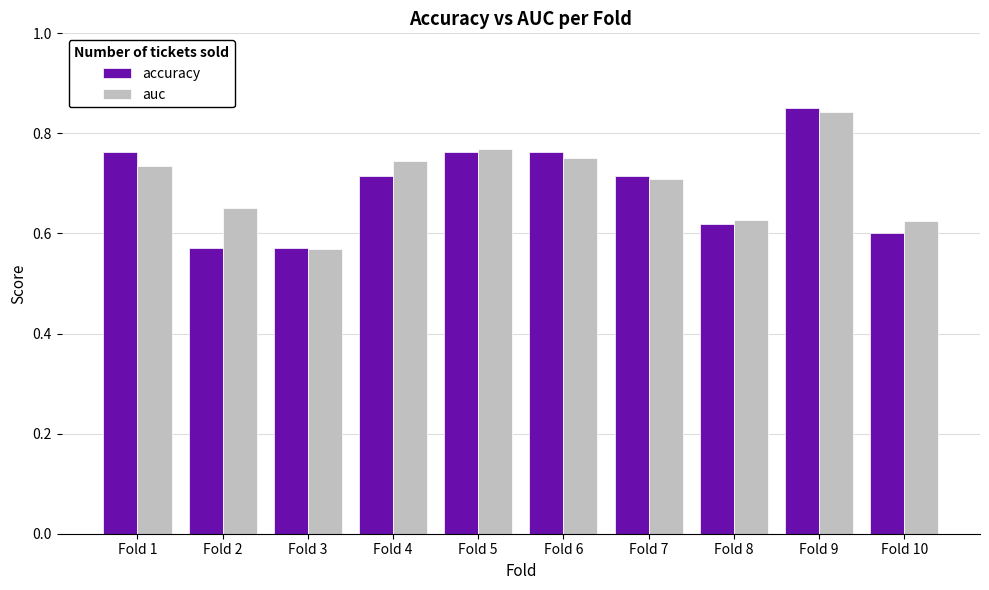

Between Fold 1 and Fold 2, which series saw the biggest shift?

accuracy